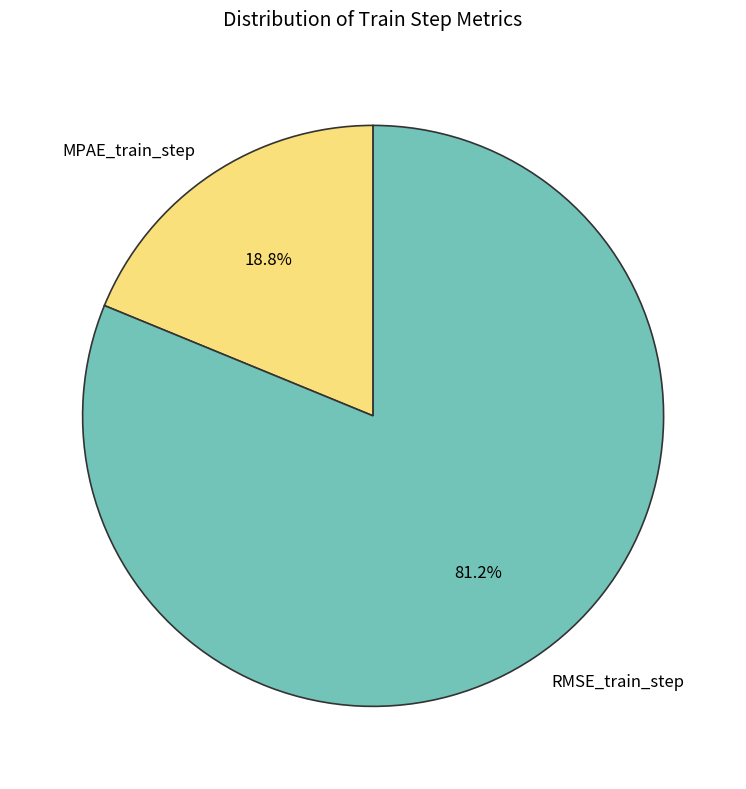

Count the number of slices in the pie.

2